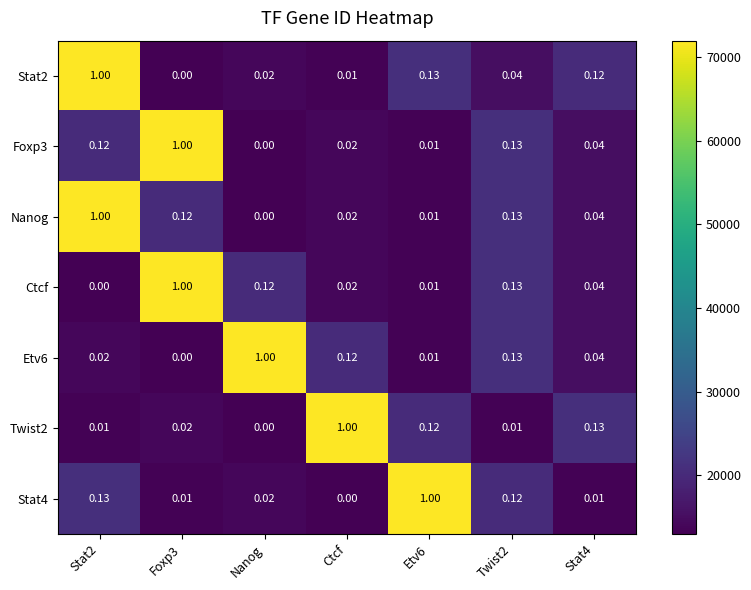

Is the value of Ctcf at Twist2 greater than the value of Stat4 at Twist2?

Yes